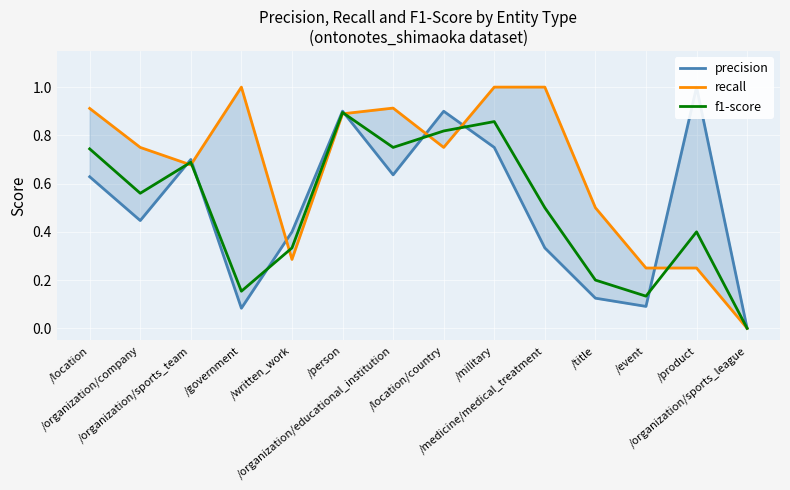

Is the value of recall at /written_work greater than the value of precision at /organization/company?

No